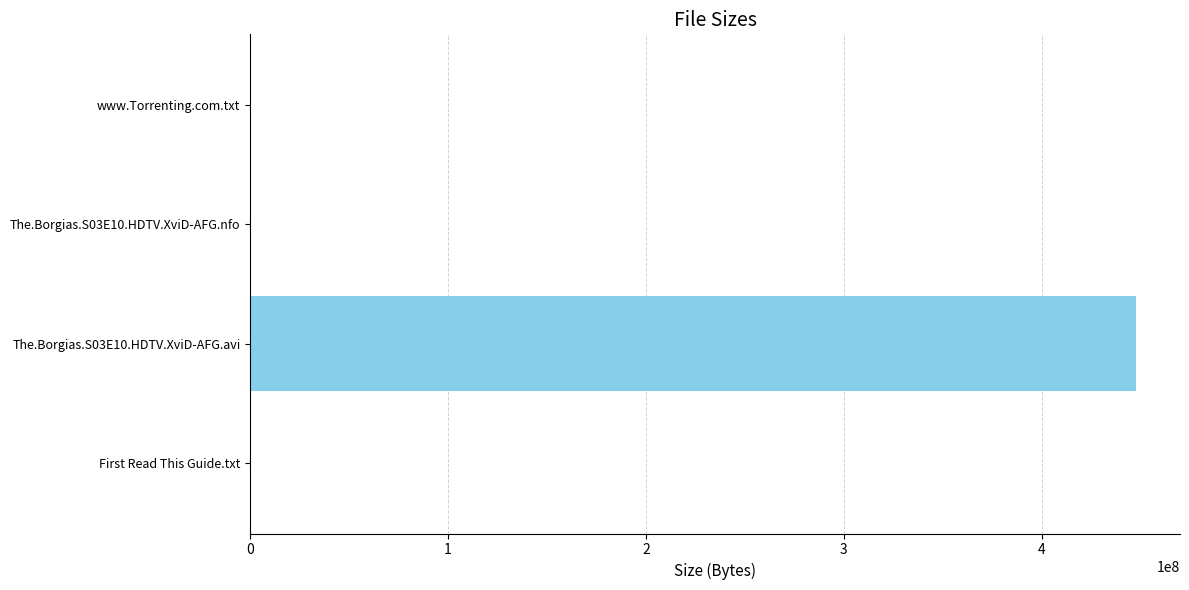

What is the maximum value shown in the chart?

447530000